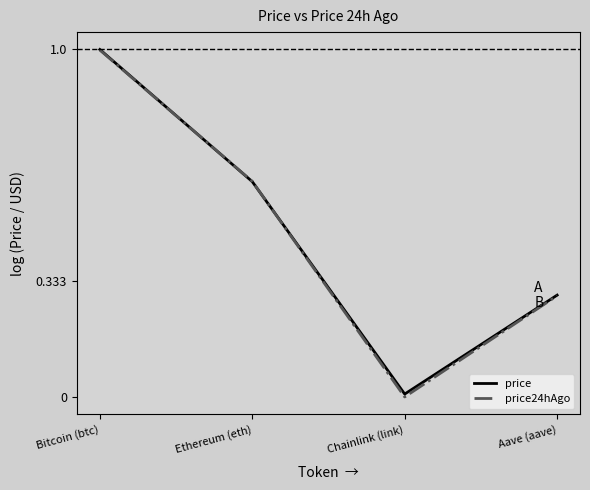

What is the total value across all series at Aave (aave)?

4.7